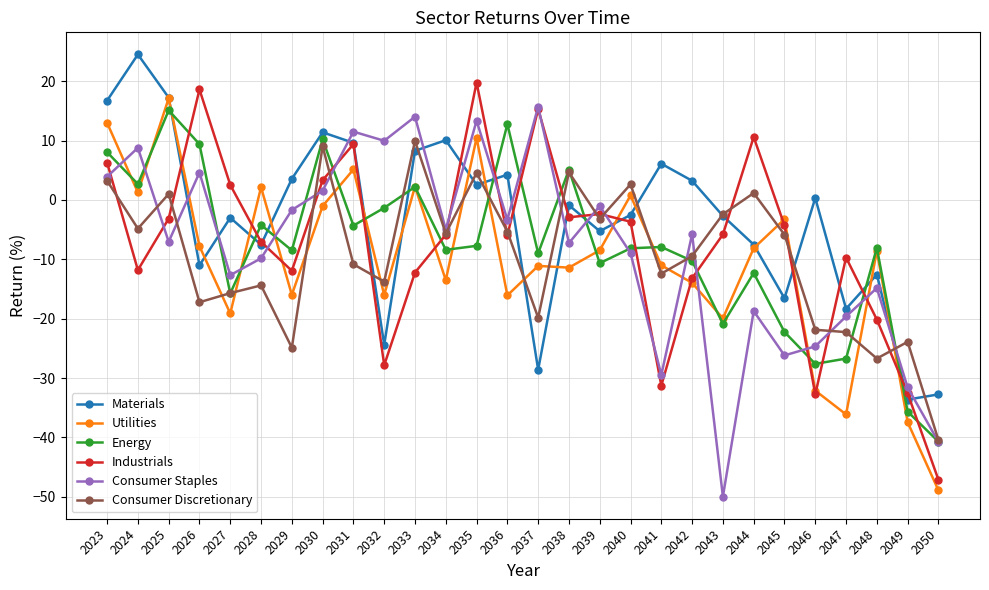

What is the spread (max minus min) of values at 2042?

17.2